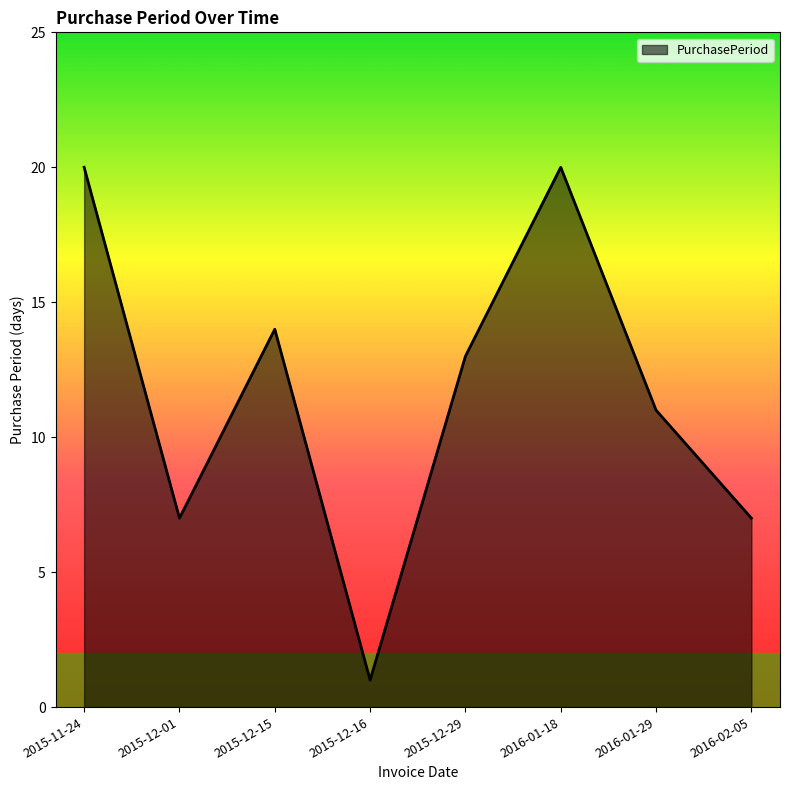

How many values are below 13?

4